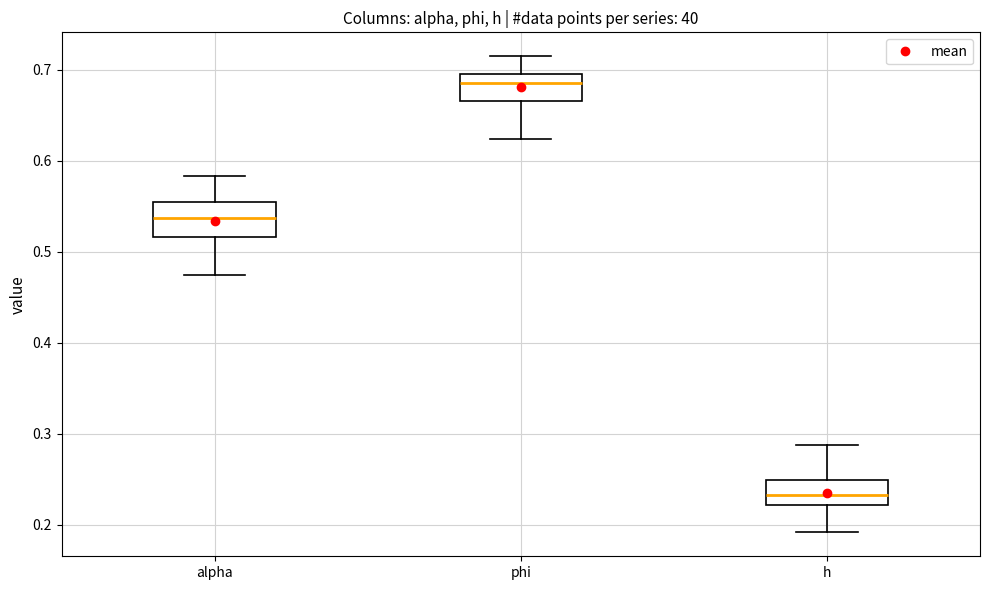

Which box's median line is the lowest?

h